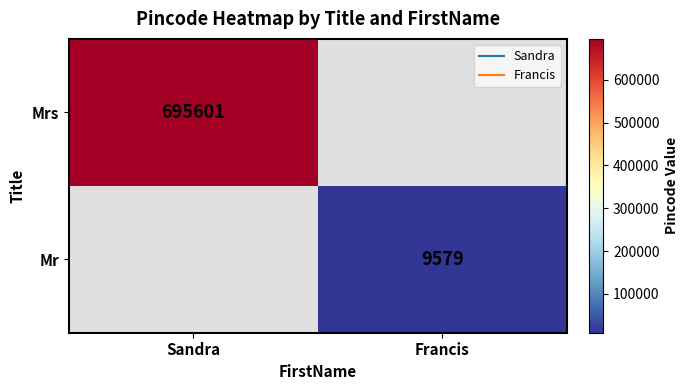

How many data points does each series have?

2